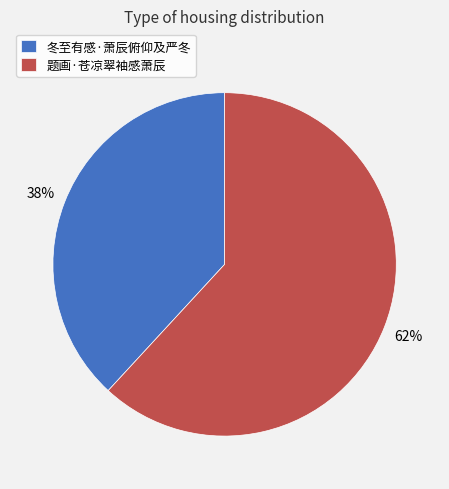

Between 冬至有感·萧辰俯仰及严冬 and 题画·苍凉翠袖感萧辰, which is larger?

题画·苍凉翠袖感萧辰